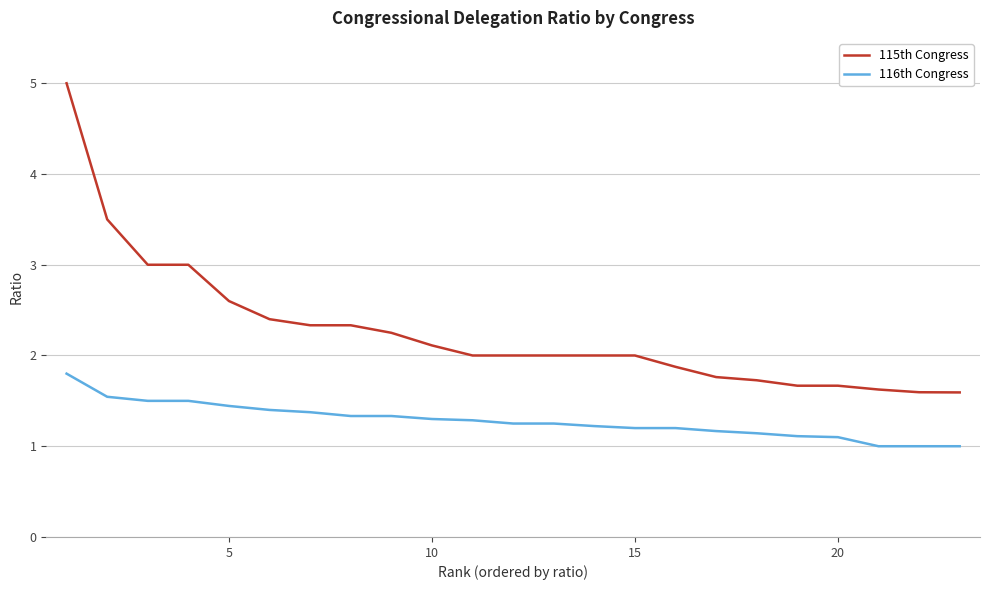

Is this an area chart (filled region under the line)?

No